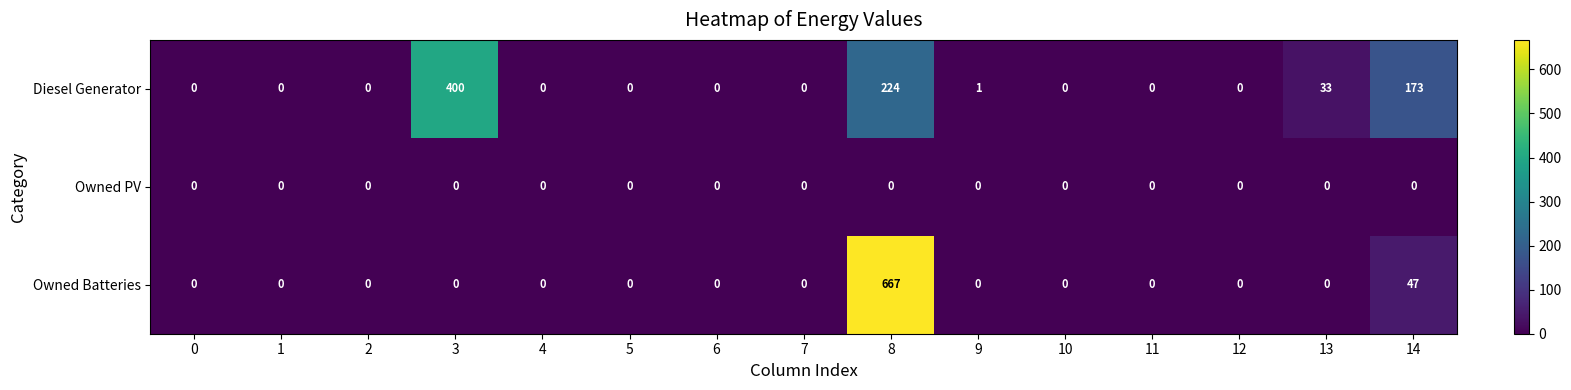

At which label is Owned Batteries closest to 333?

14